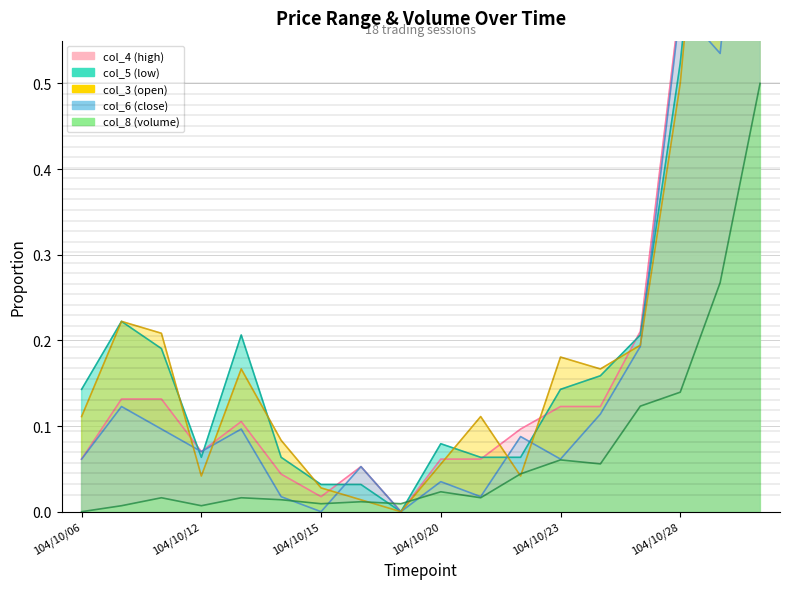

Which has a higher value, 104/10/14 or 104/10/30?

104/10/30